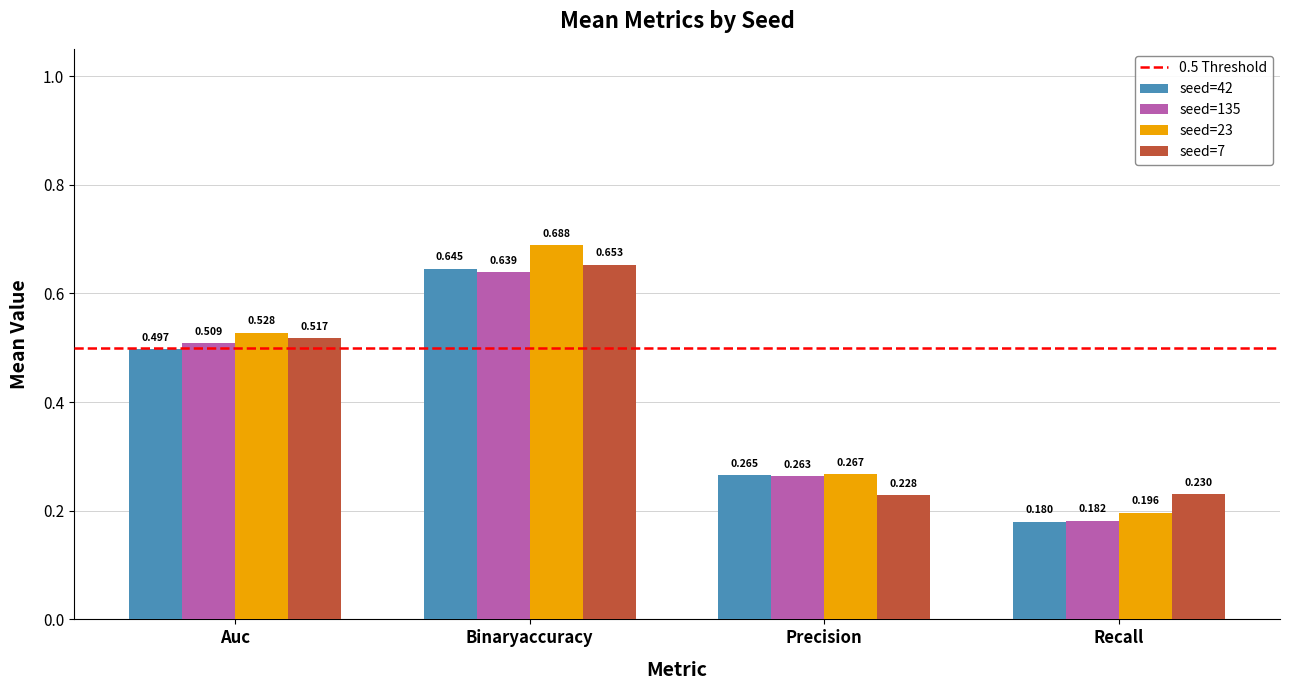

Rank the categories by seed=42 value from highest to lowest.

Binaryaccuracy, Auc, Precision, Recall